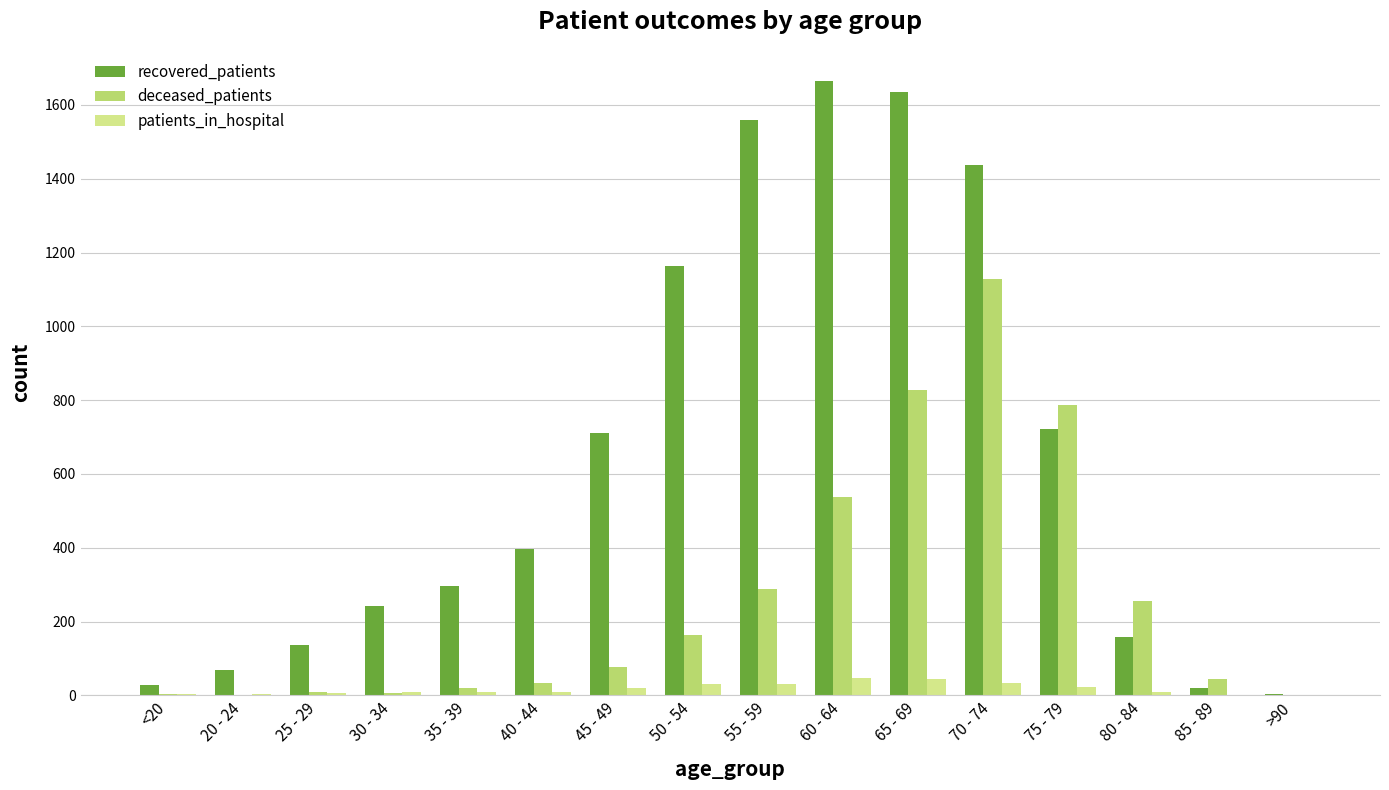

Which category has the highest value in the recovered_patients series?

60 - 64